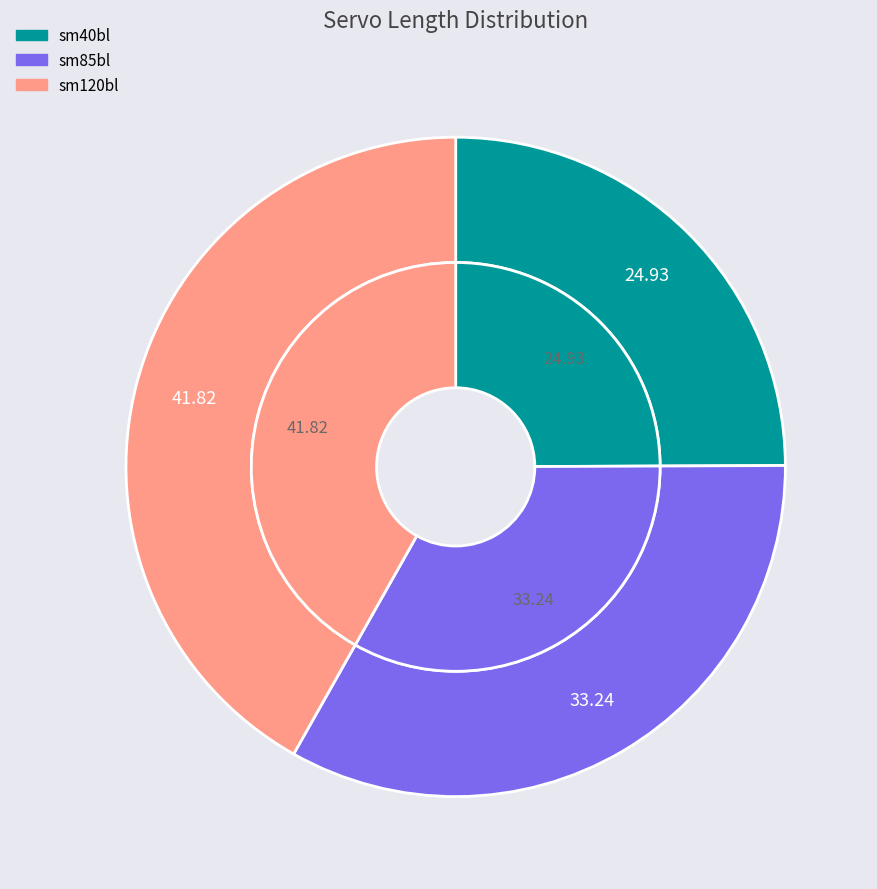

To the nearest percent, what is the difference between the sm40bl and sm85bl slice percentages?

8%